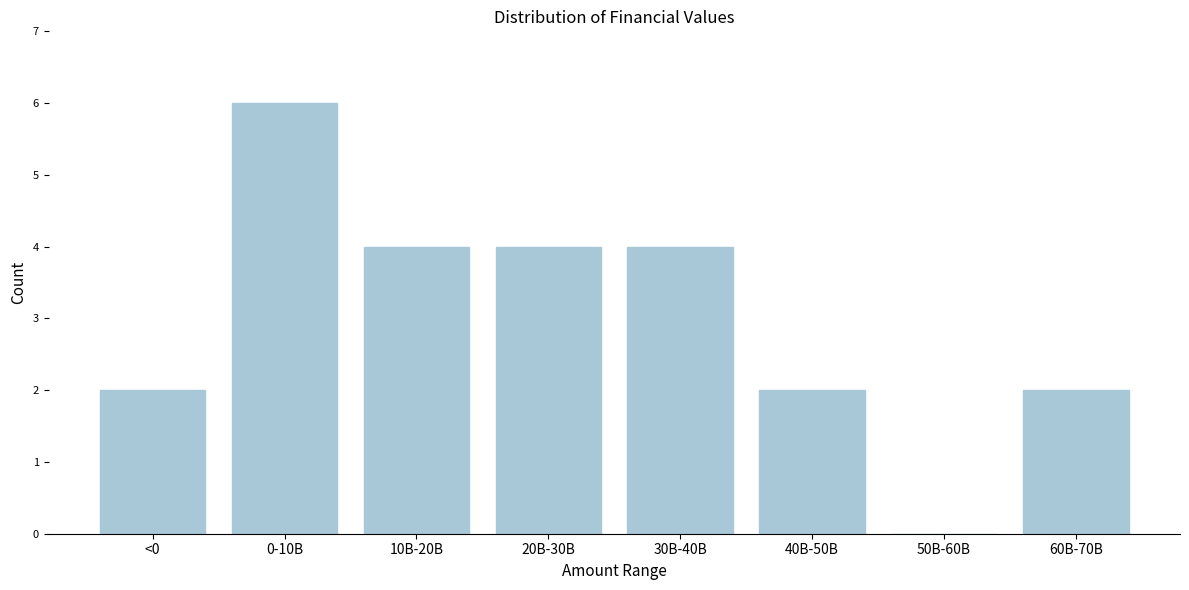

Reading left to right, extract all data points from this chart.

<0=2	0-10B=6	10B-20B=4	20B-30B=4	30B-40B=4	40B-50B=2	50B-60B=0	60B-70B=2